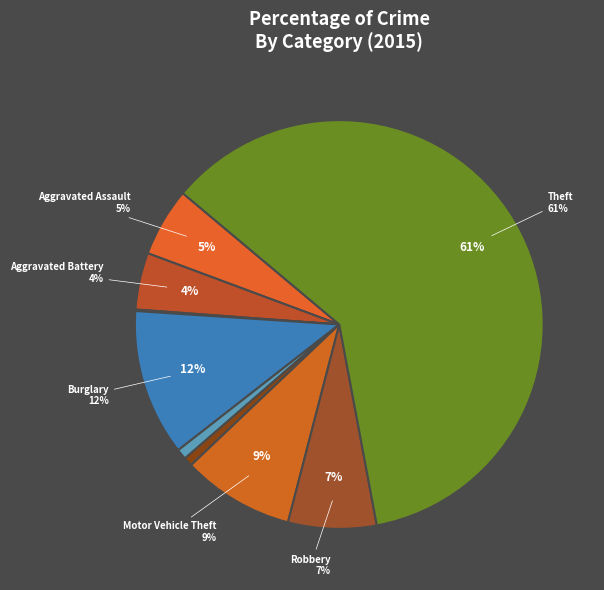

Which slice is the largest?

Theft